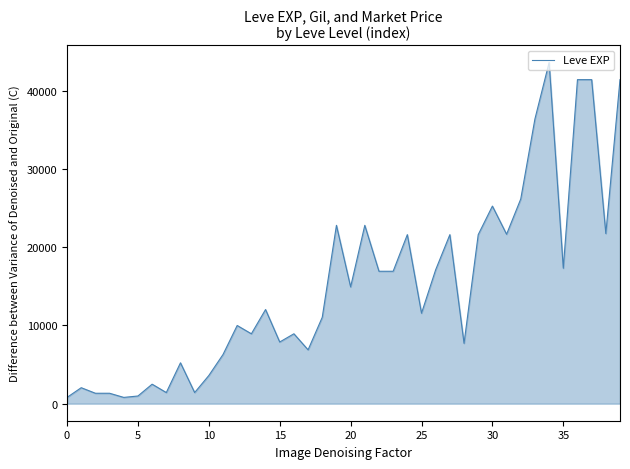

True or false: there are more than 2 points higher than both neighbors.

True